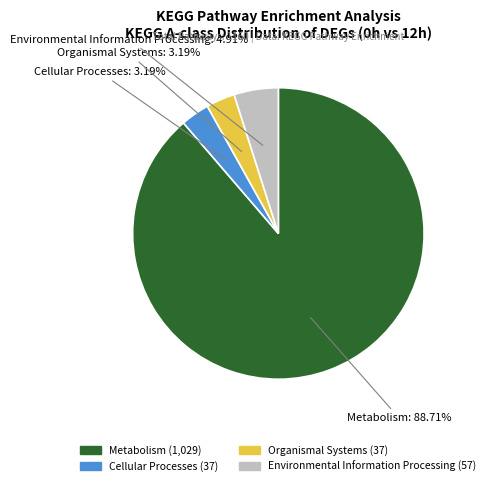

Does Environmental Information Processing account for over 50% of the chart?

No